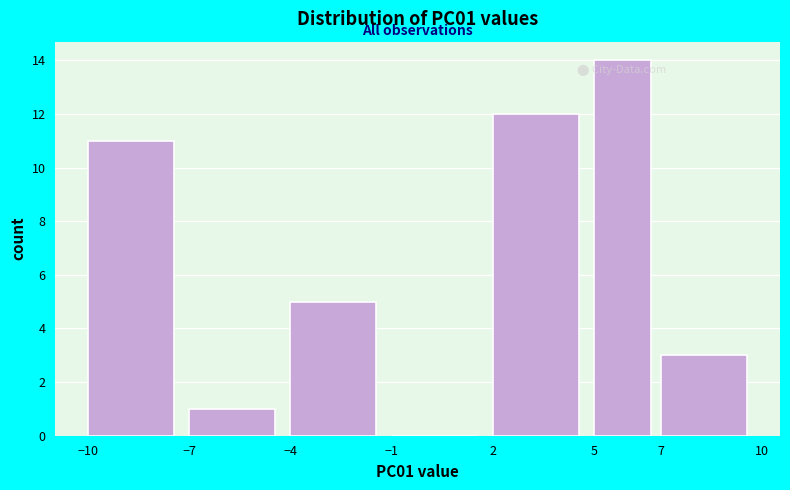

Over which range of the x-axis is the bar tallest?

5 to 7